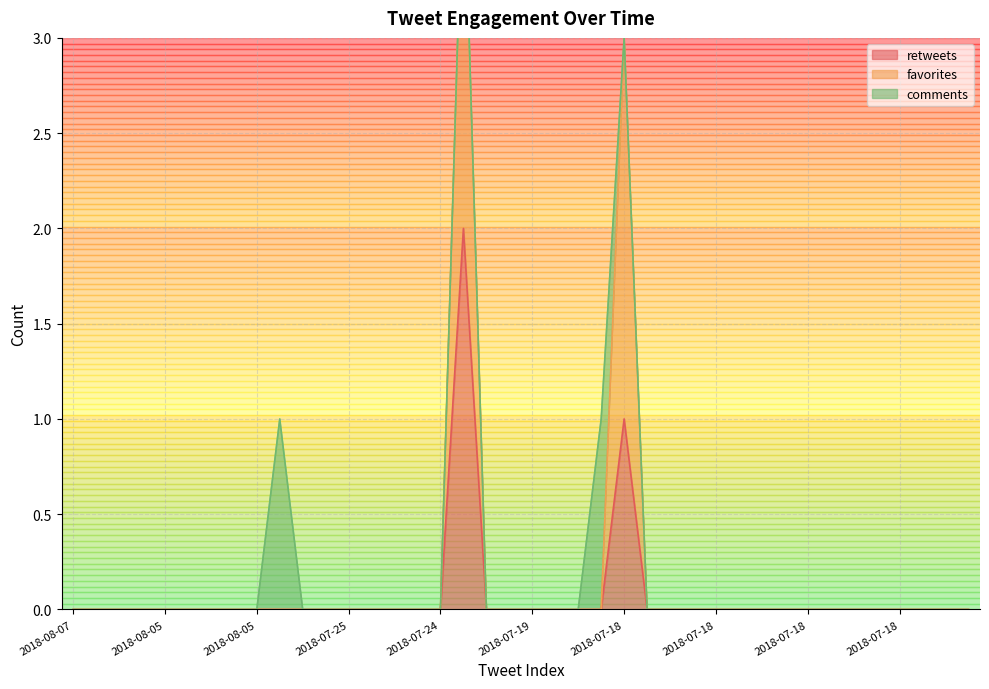

What is the label of the 9th point from the right?

2018-07-18